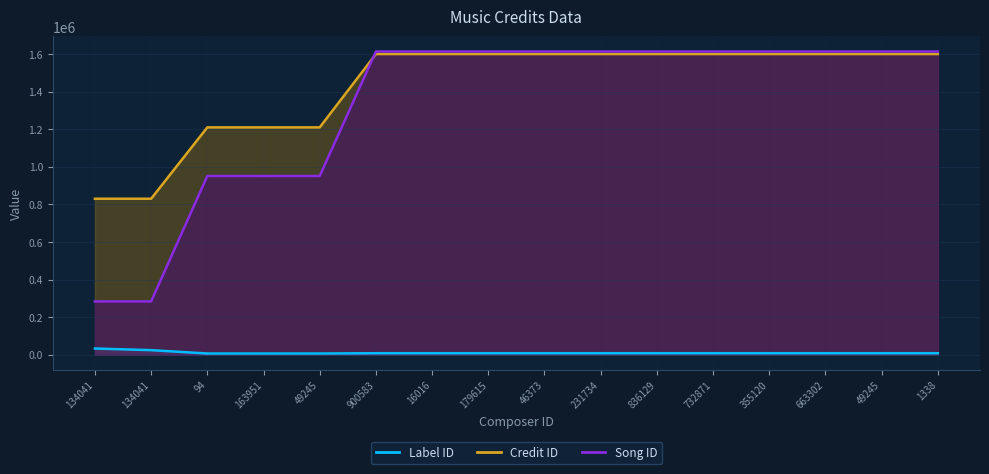

Count the songid values in the range 951319 to 1614362.

14